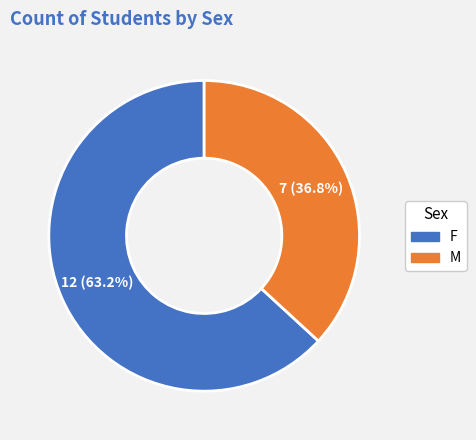

To the nearest percent, what is the average slice percentage?

50%